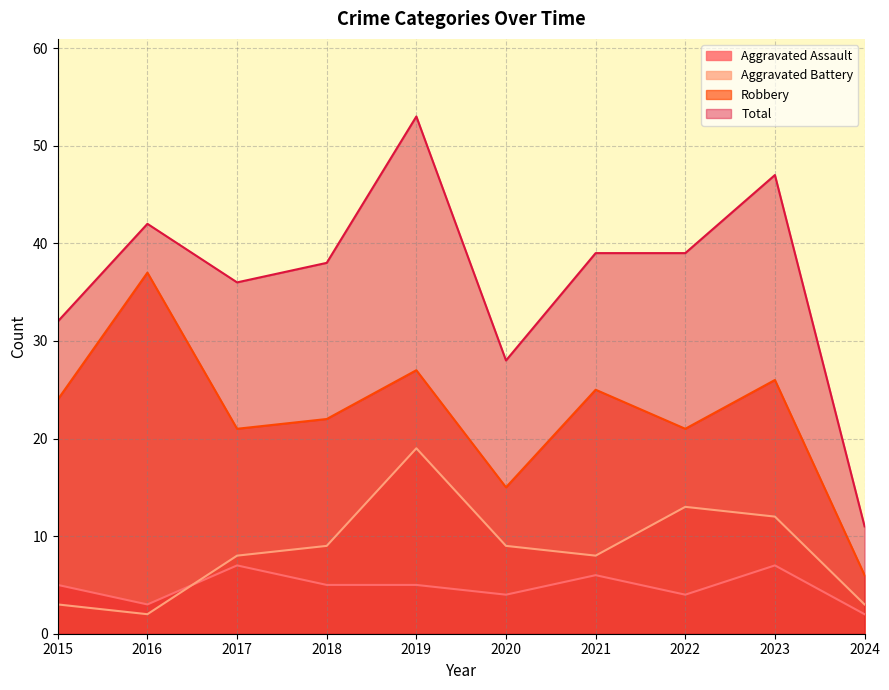

The Aggravated Assault series shows 6 at 2020. True or false?

False